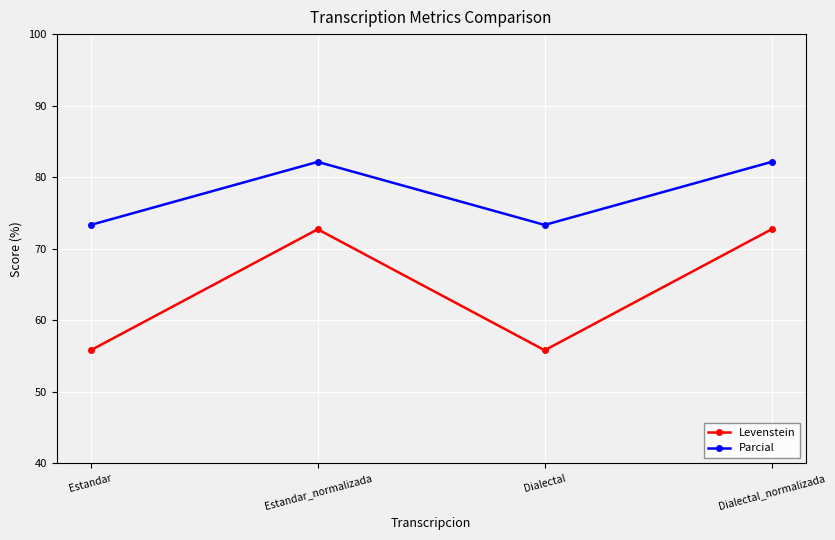

Does the chart have visible grid lines?

Yes